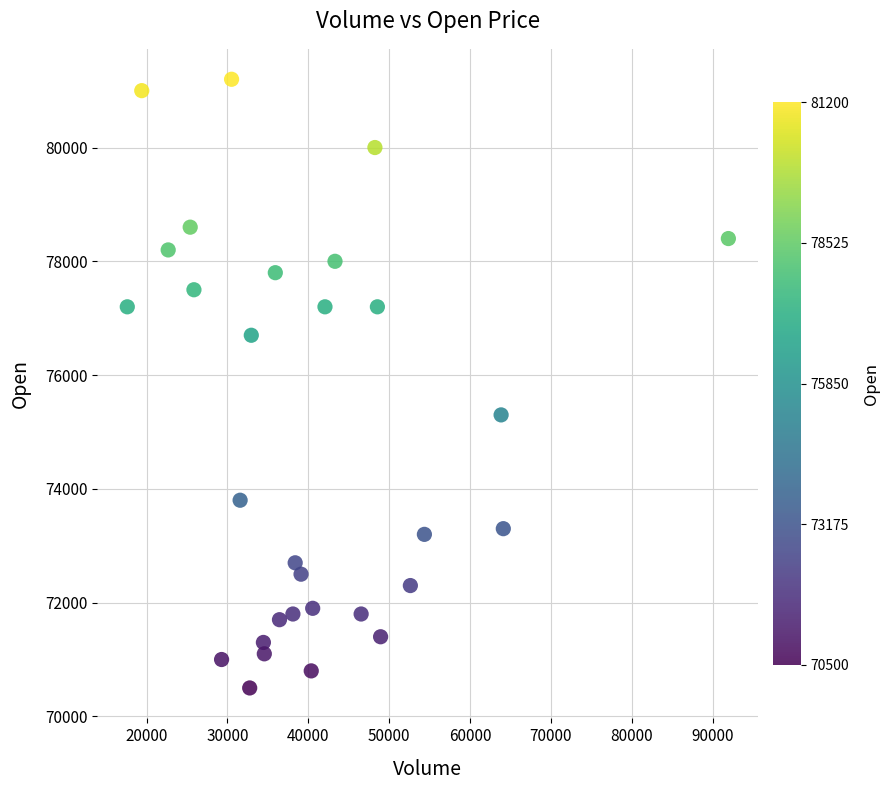

What Y value in the scatter plot is closest to 75850?

75300